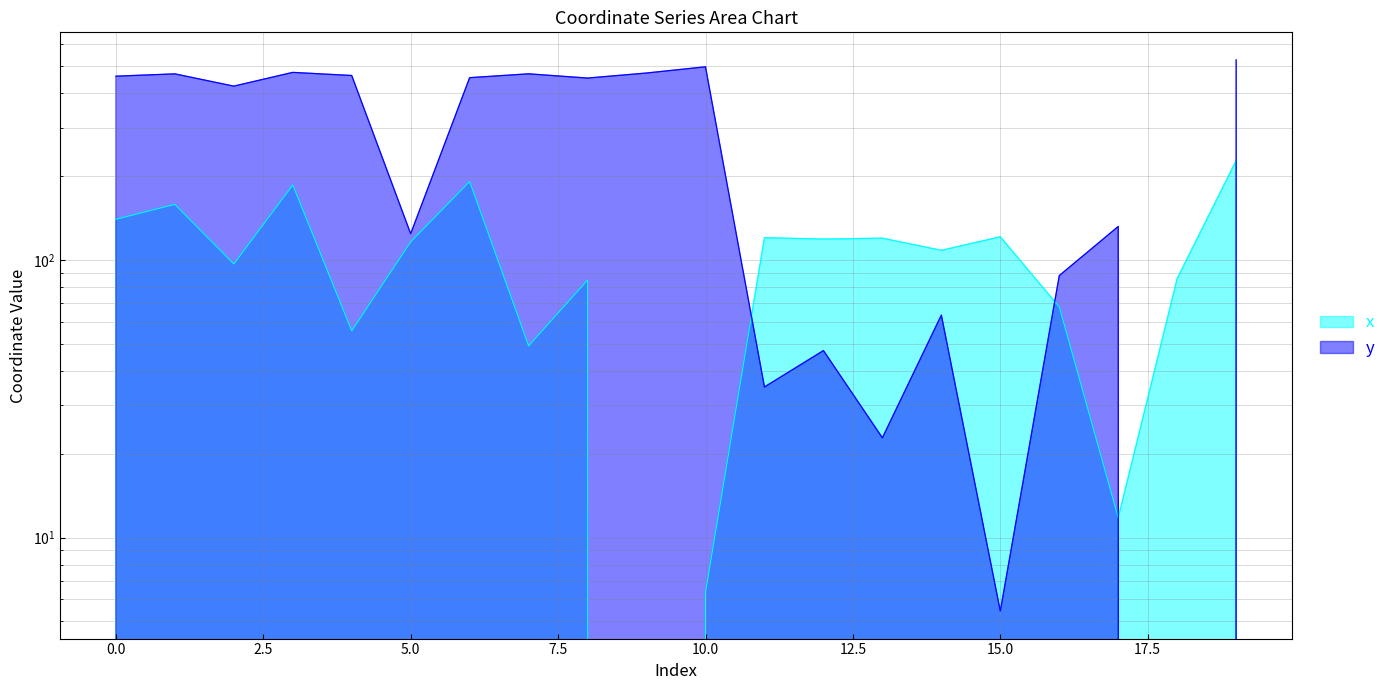

Is it true that x equals 67.8 at 16?

True